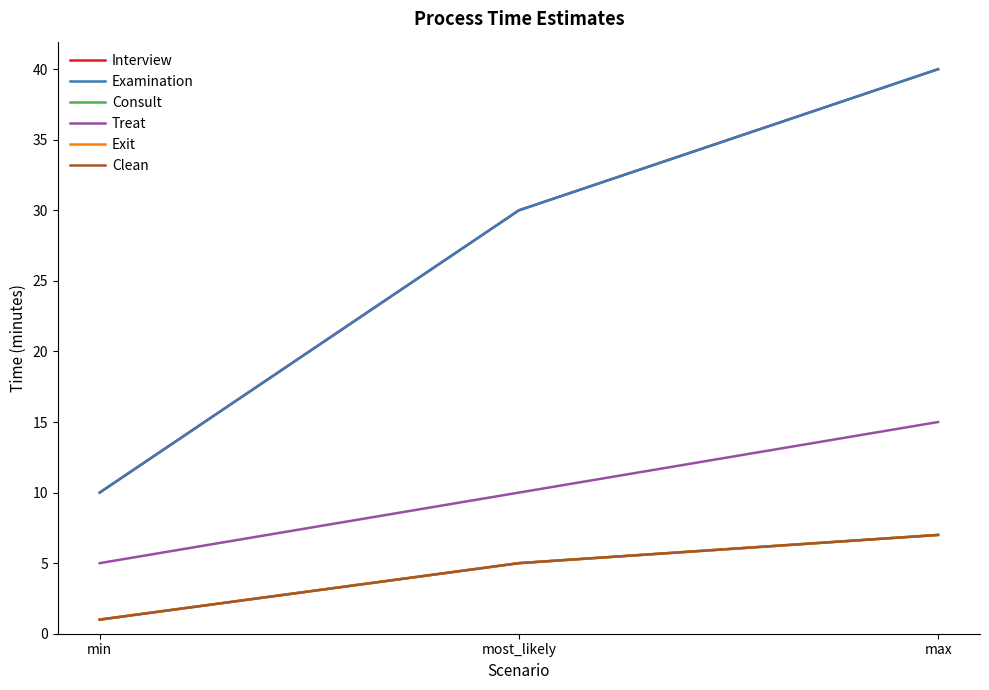

Does the chart display data point markers on the line(s)?

No